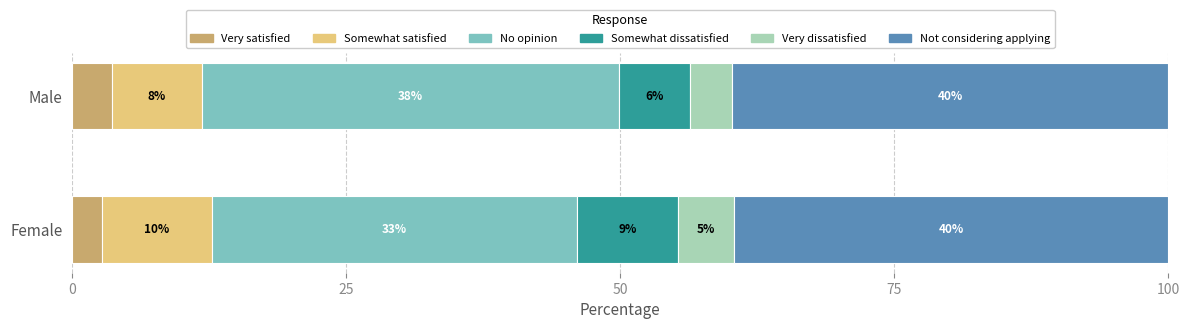

What position from the left is Somewhat dissatisfied?

4